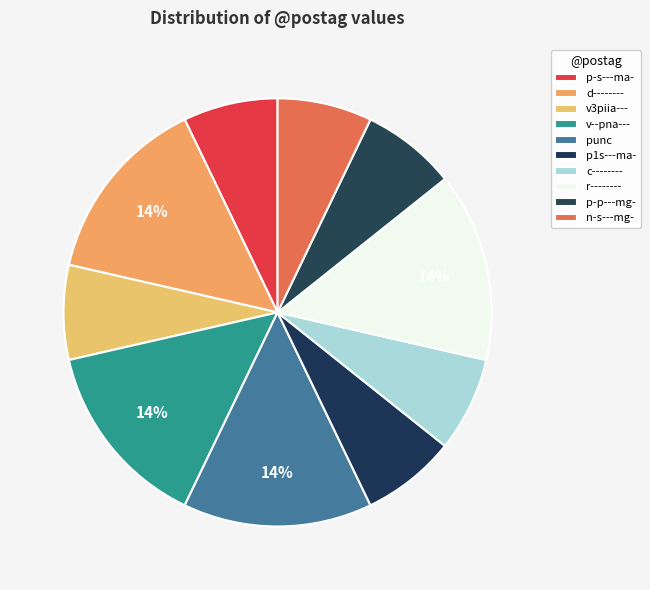

Which category has the biggest portion of the pie?

d--------